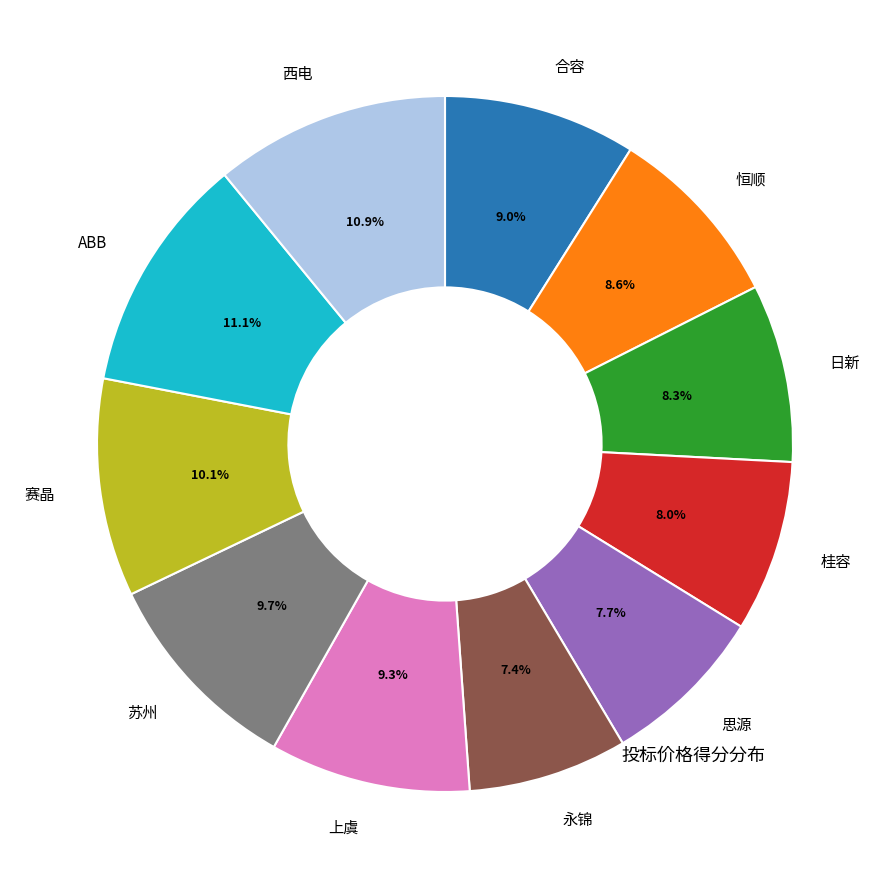

Does any single category account for the majority?

No